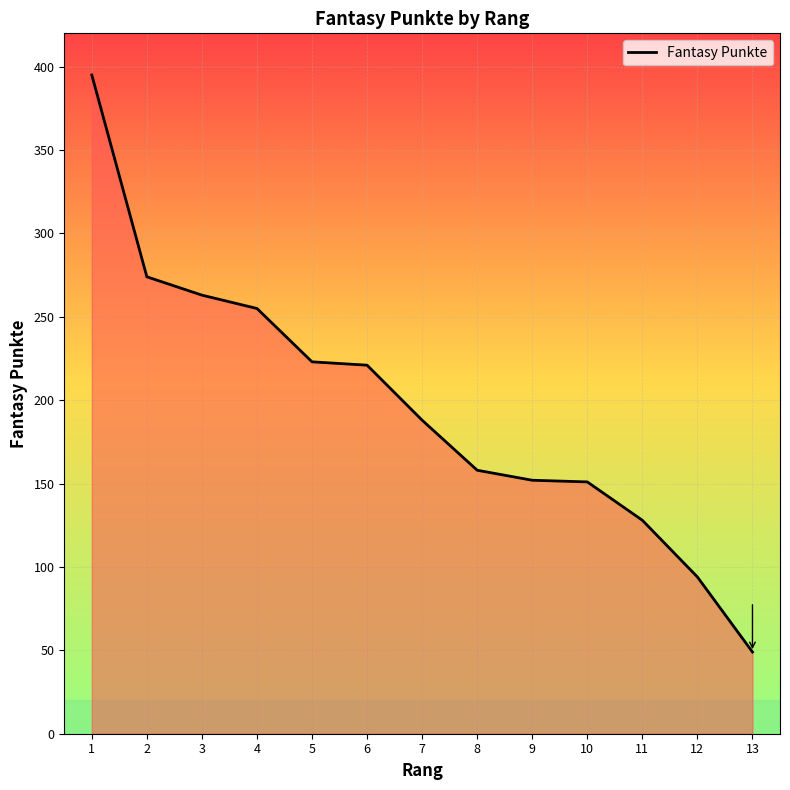

Is it true that the value at 8 is 71?

False